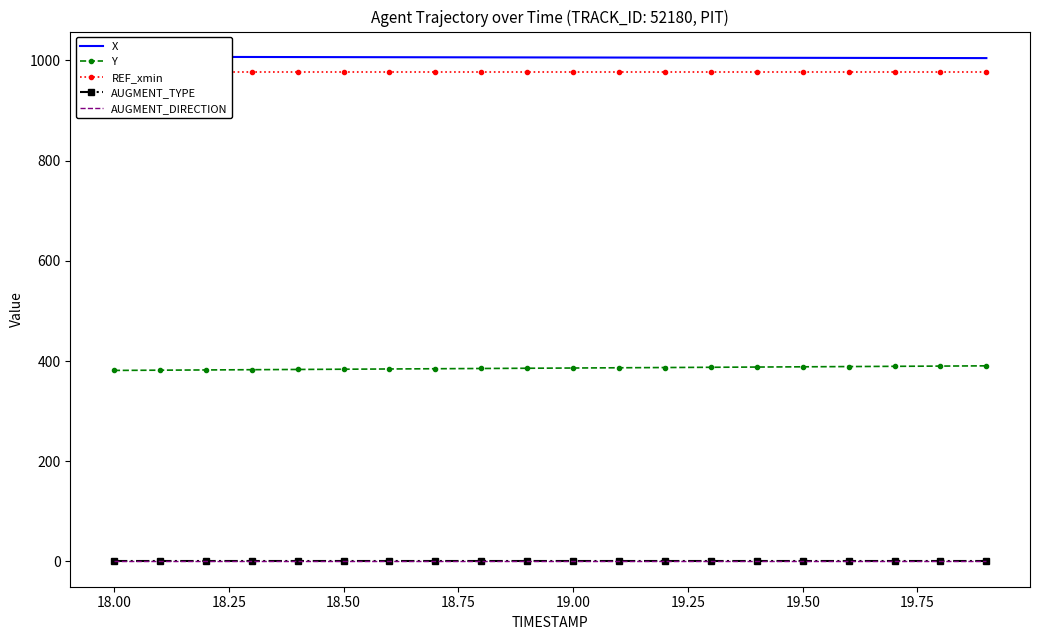

True or false: AUGMENT_TYPE and Y cross at least once.

False